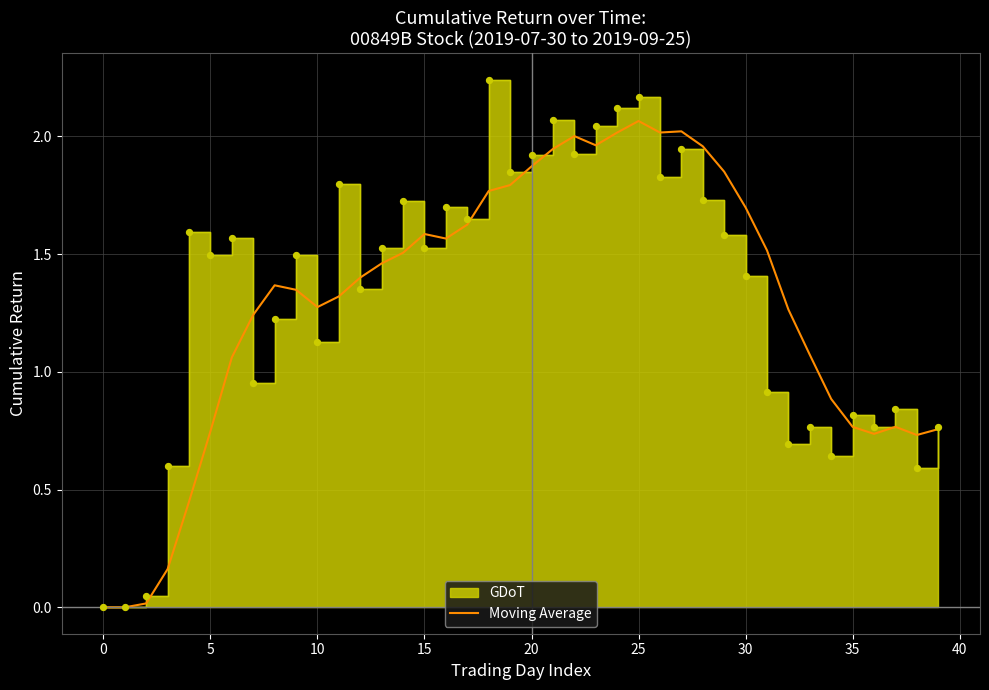

Which has a higher value, 17 or 21?

21